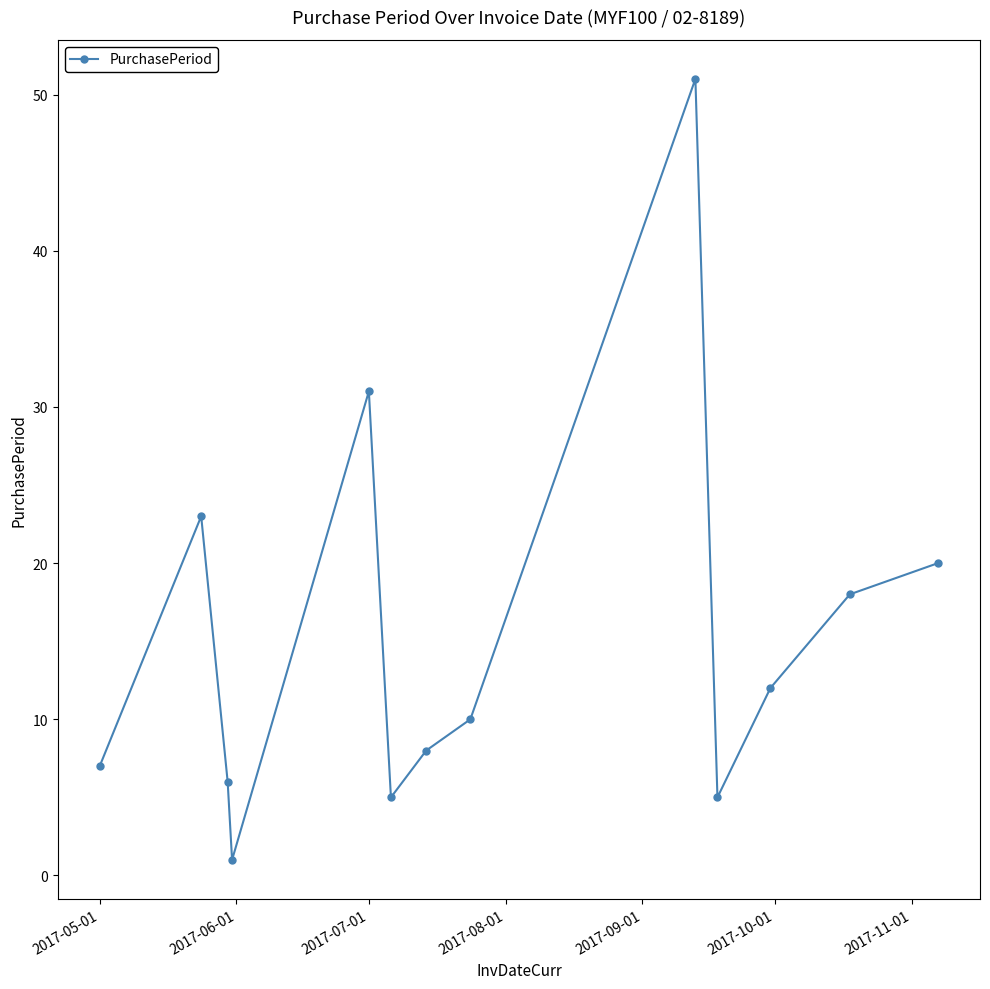

How many data points are less than 10?

6